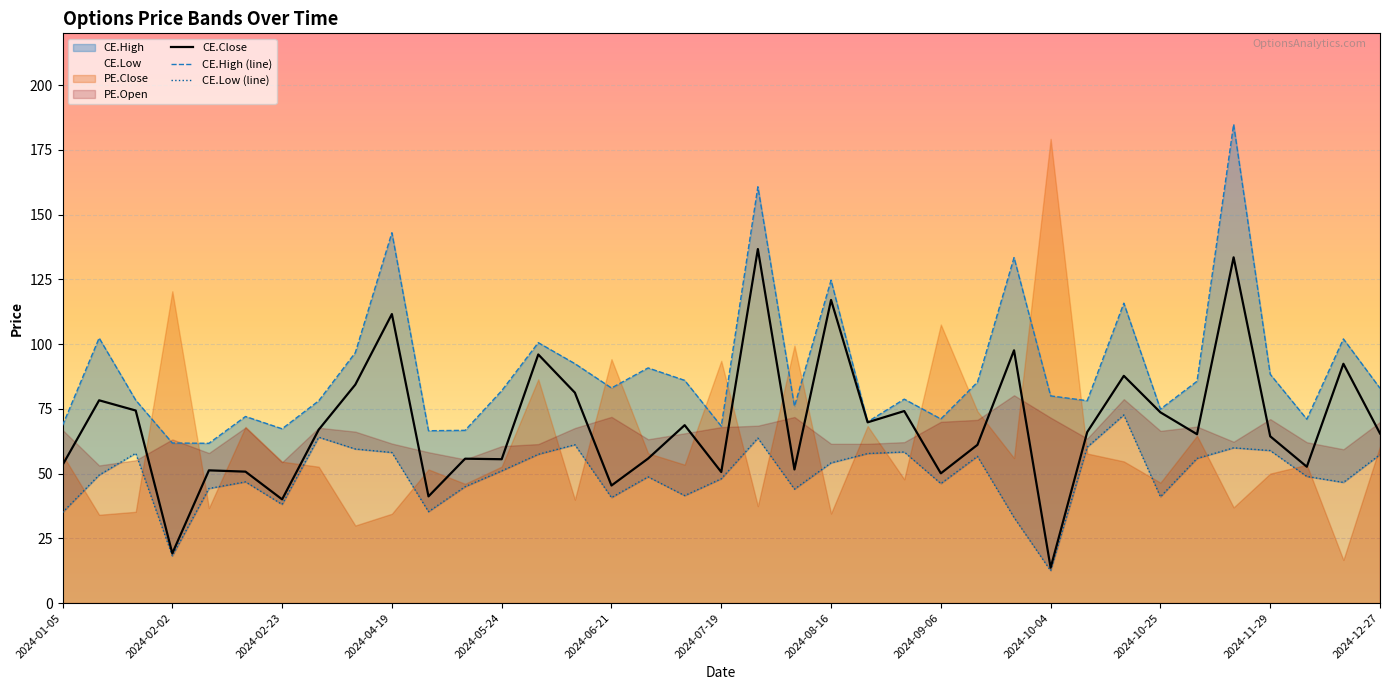

Is it true that CE.Low (line) equals 46.1 at 2024-09-06?

True